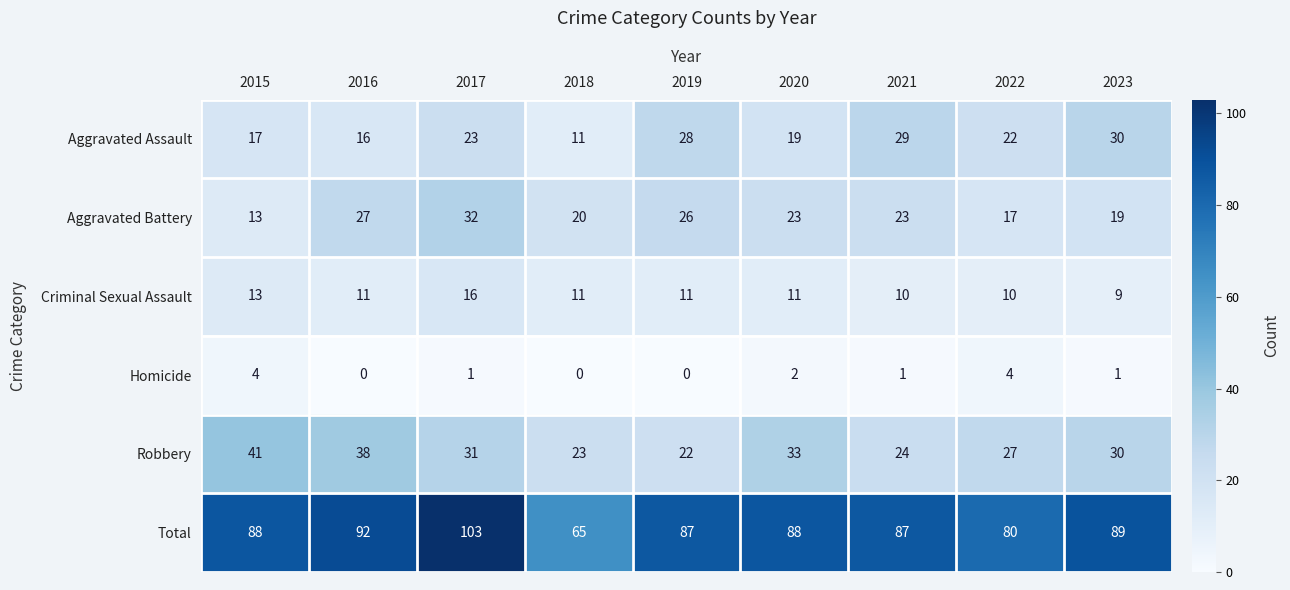

True or false: Robbery has a value of 21 at 2020.

False